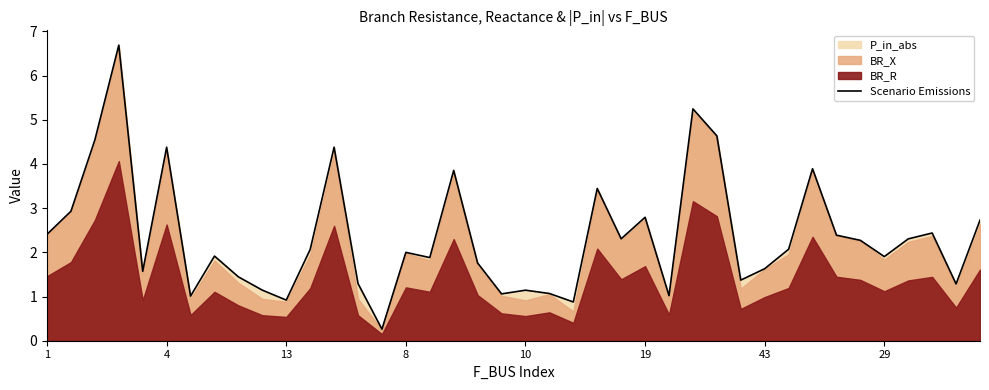

The value of Scenario Emissions at 43 is 2.1. True or false?

False